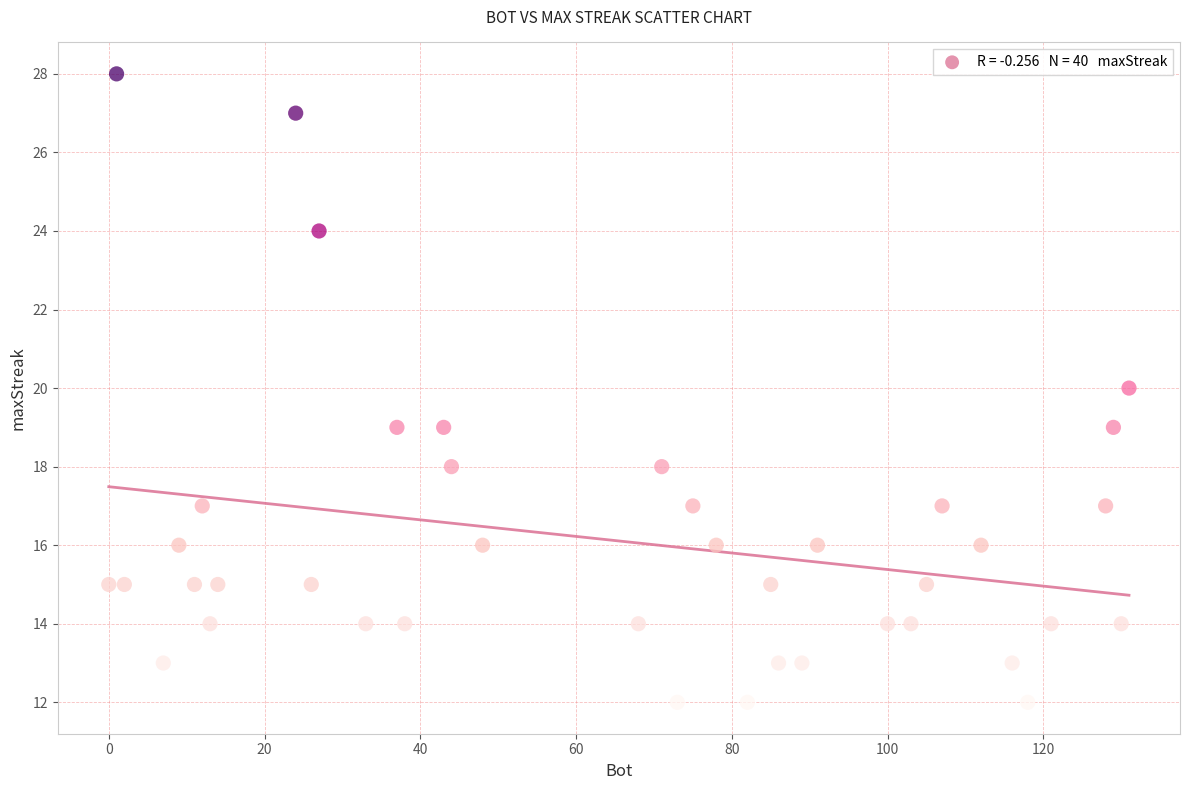

What is the range of Y values (max minus min)?

16